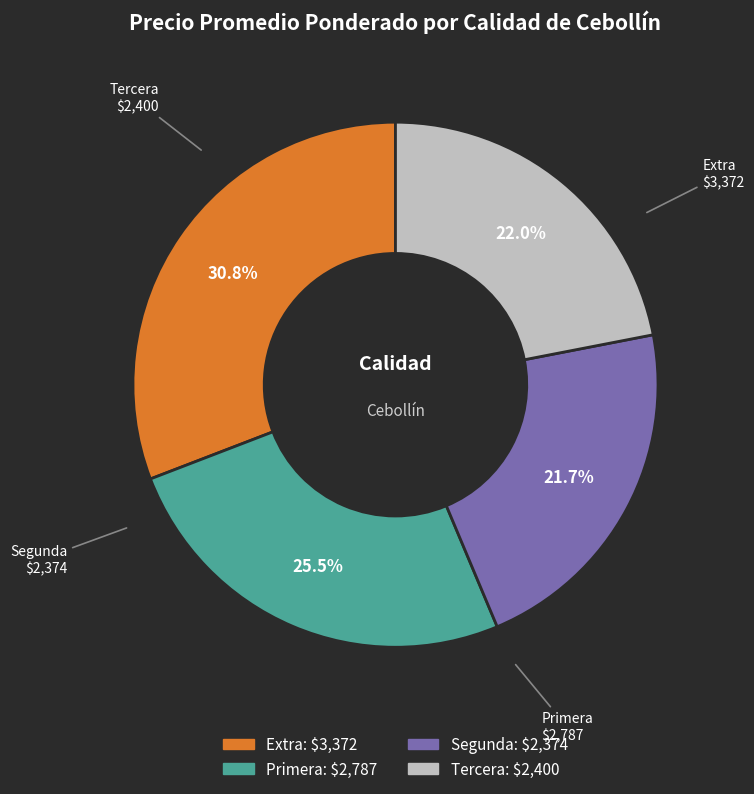

Which category has the biggest portion of the pie?

Extra